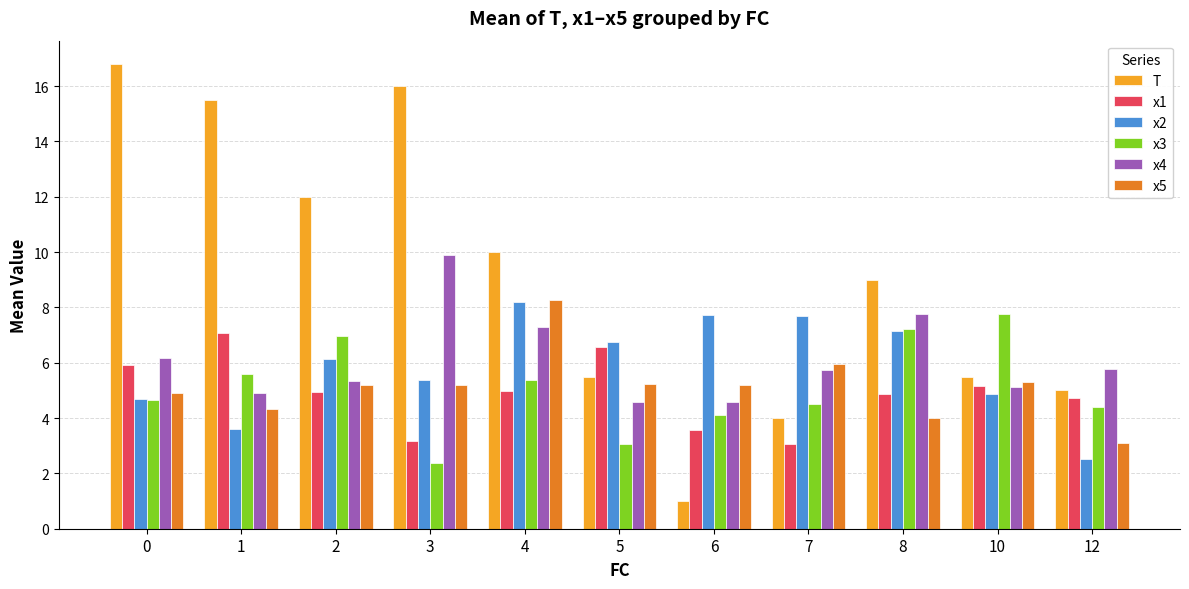

What is the spread (max minus min) of values at 3?

13.6